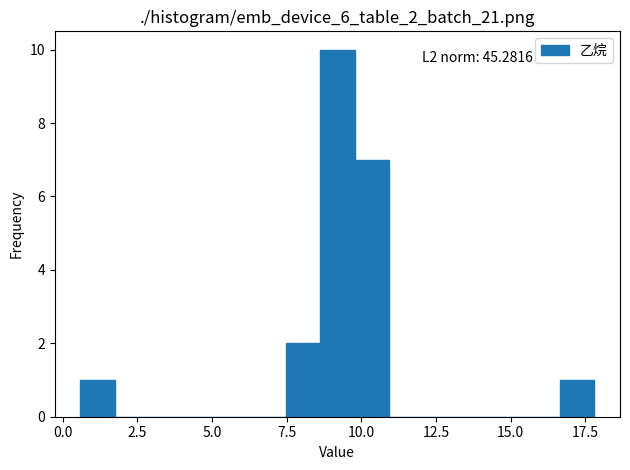

Read against the x-axis, roughly where is the centre of the tallest bar?

9.0